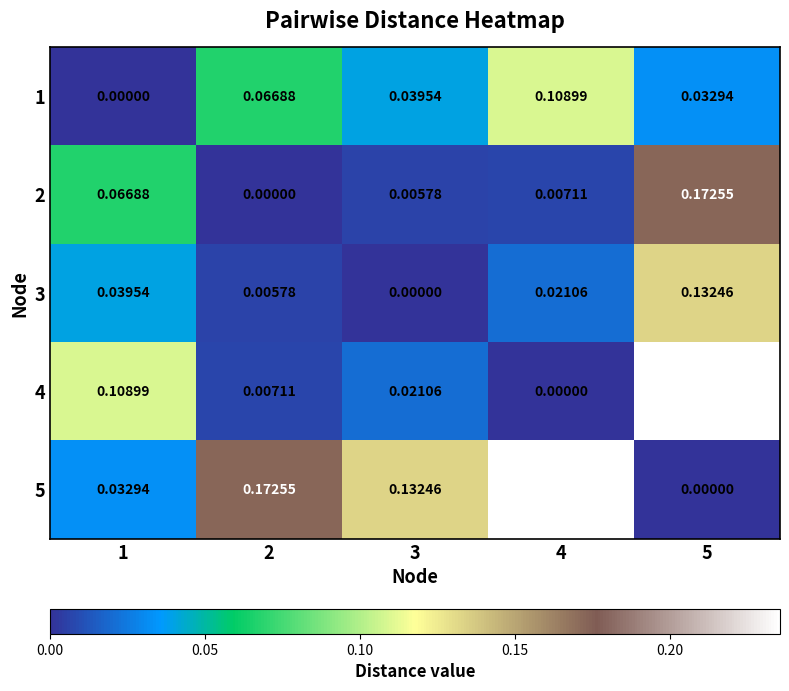

How many series are shown in this chart?

5